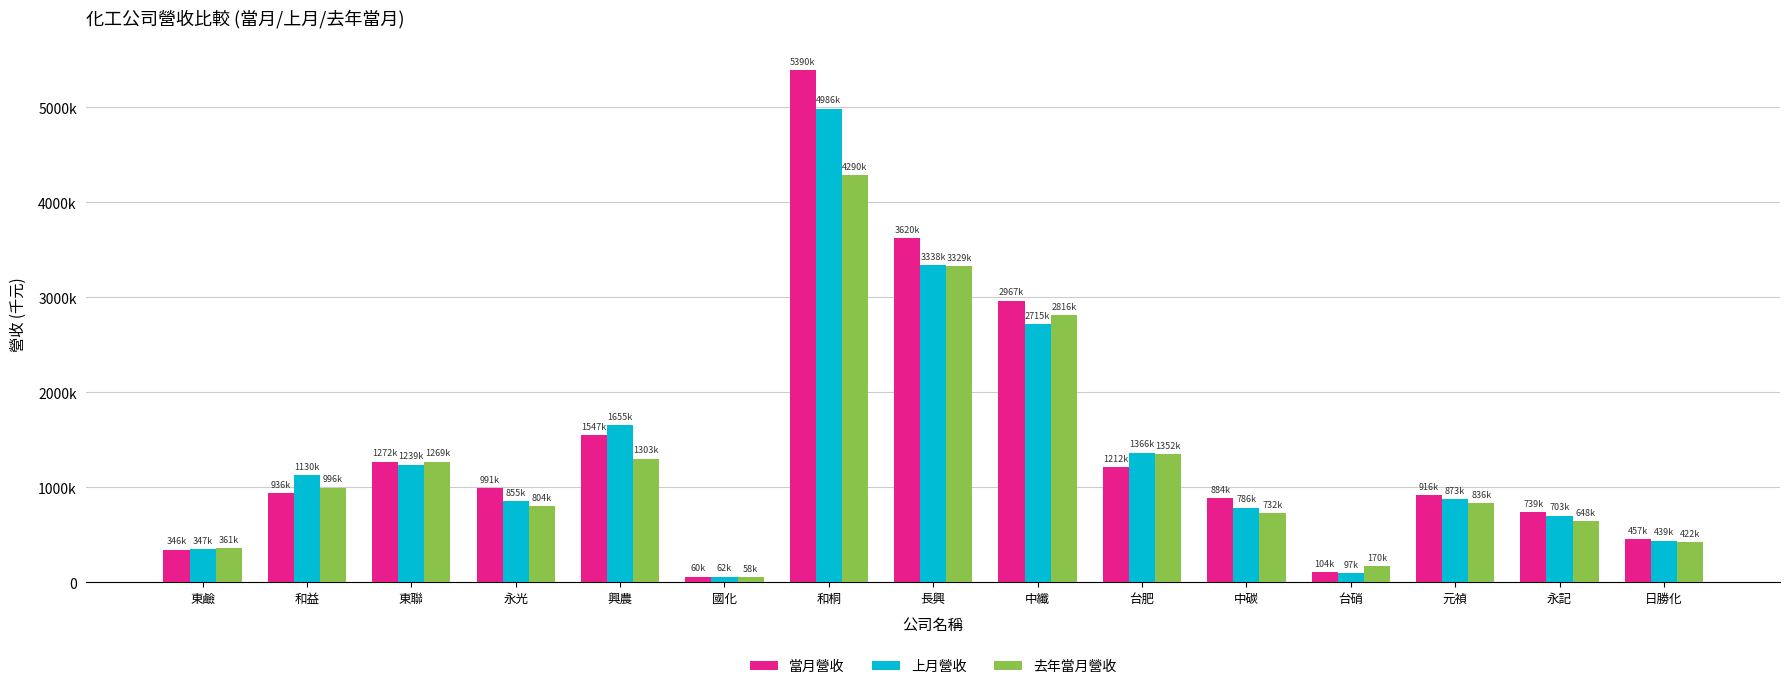

What is the difference between the maximum and second lowest values in the 上月營收 series?

4888242